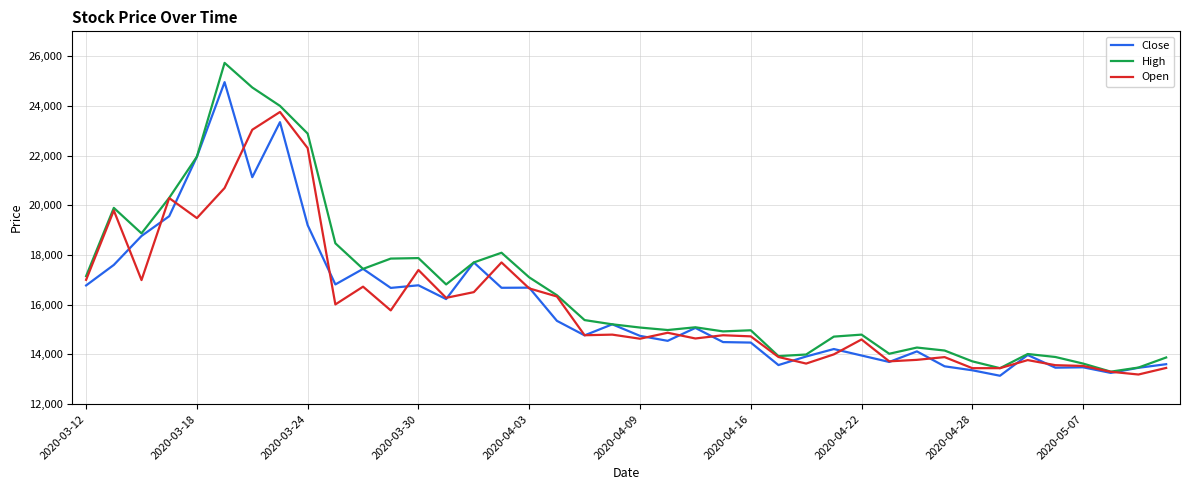

How many series are shown in this chart?

3